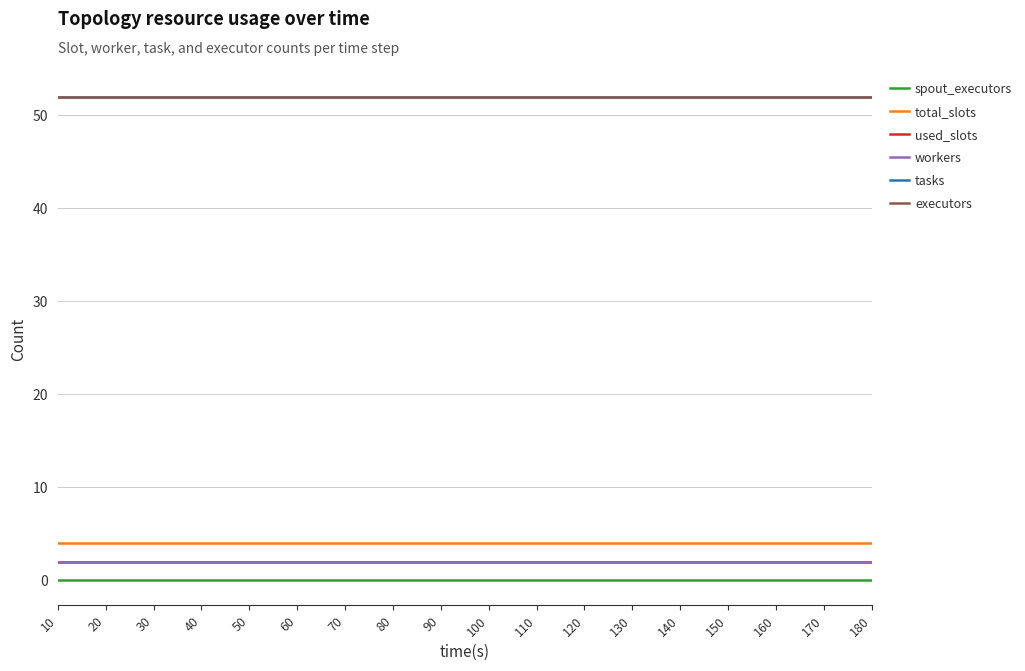

What is the total value across all series at 50?

112